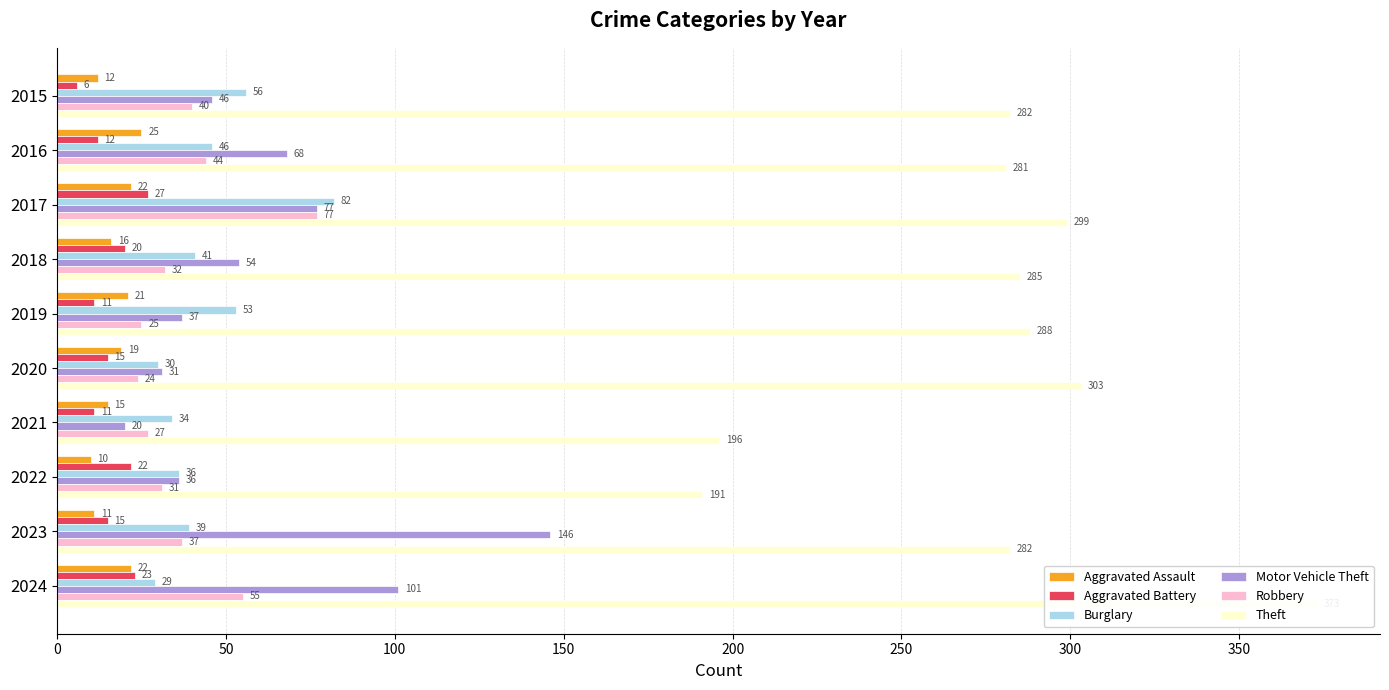

What is the value of the Aggravated Assault bar at the 2nd from the left?

25